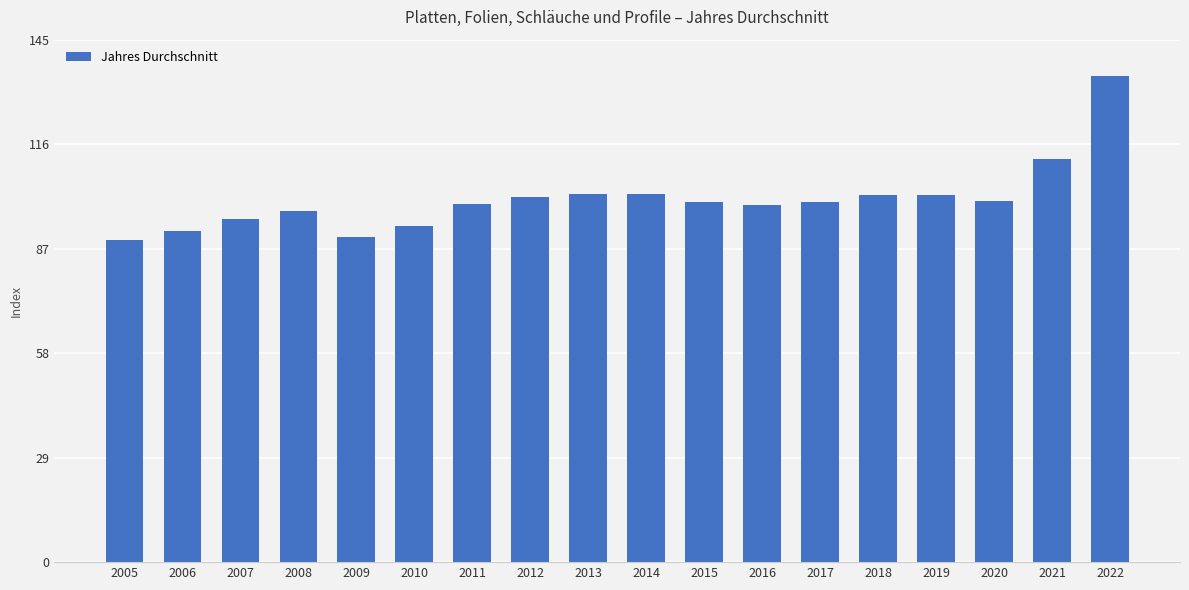

How many bars are there in total?

18